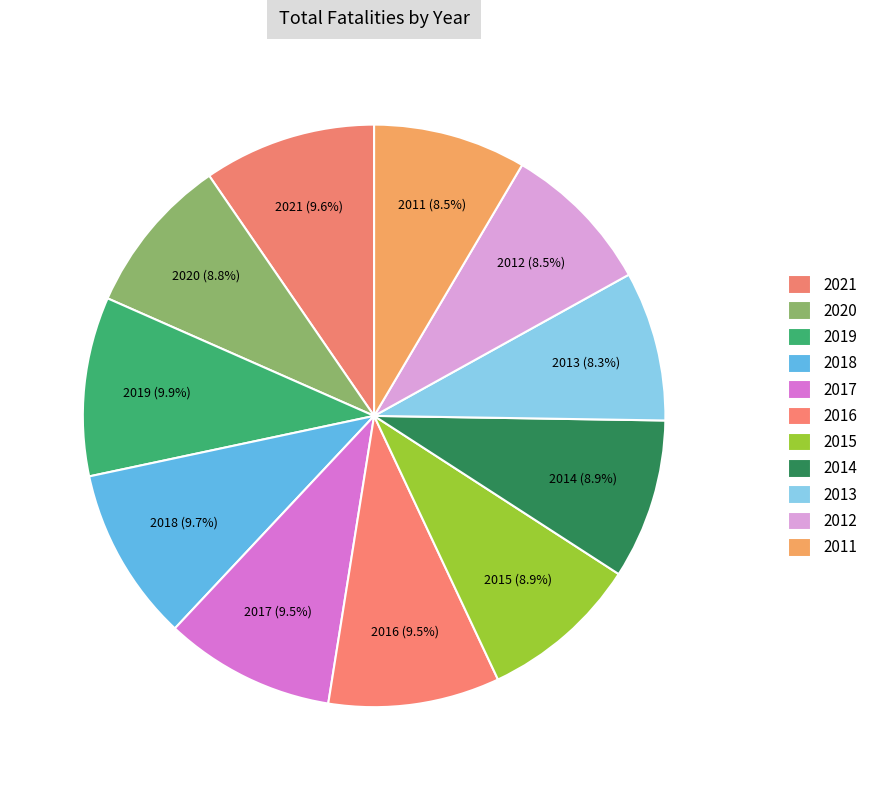

True or false: 2014 accounts for 9% of the total.

True